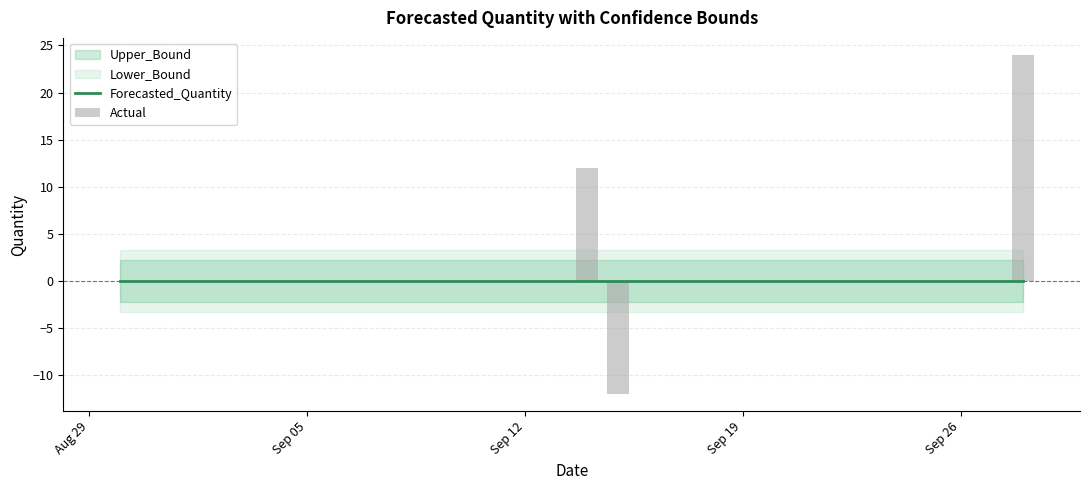

Where is Forecasted_Quantity nearest to the value 0?

Aug 29